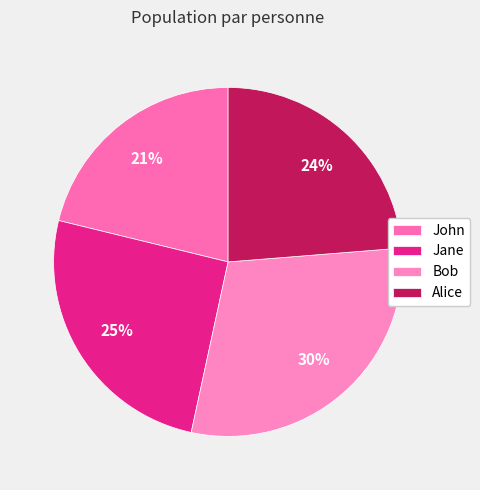

The Jane slice represents 25% of the pie. True or false?

True